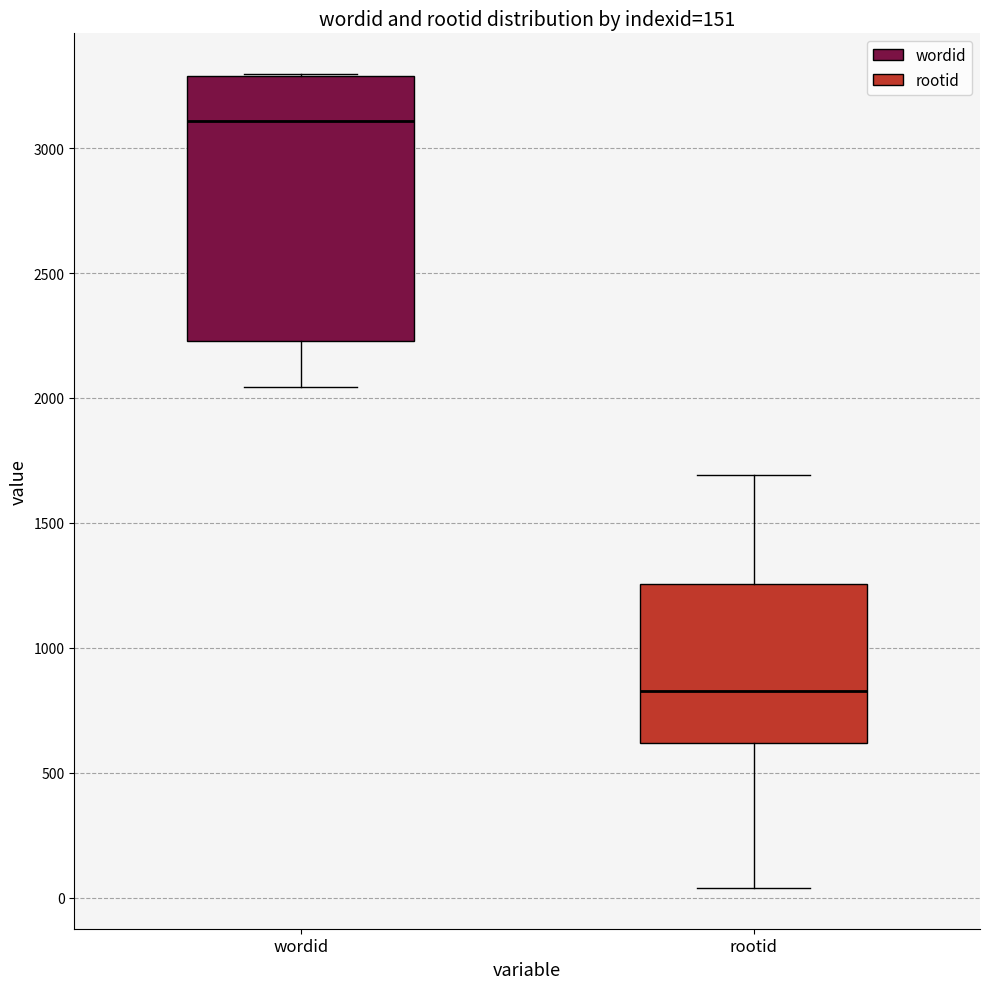

Where does the median line of the box for rootid sit on the y-axis? The values are not printed on the chart, so give them approximately, as read against the axis.

850